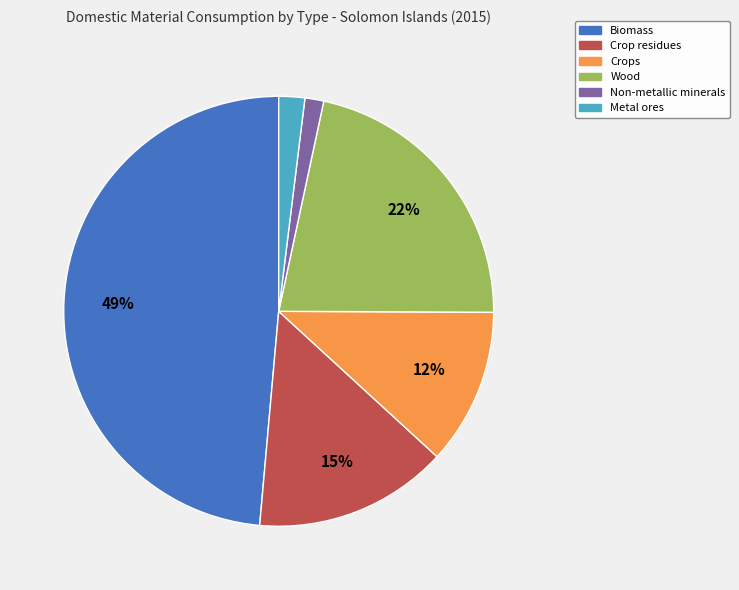

Which slice is the smallest?

Non-metallic minerals